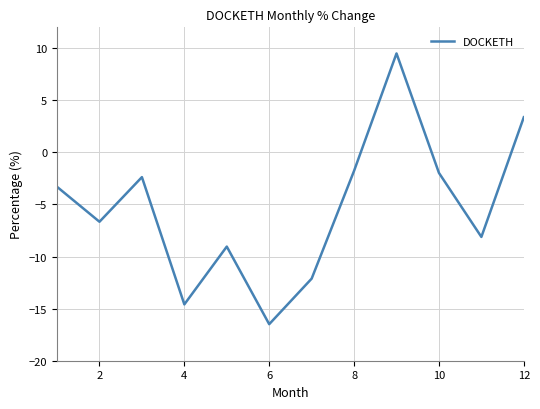

True or false: there are more than 0 points higher than both neighbors.

True